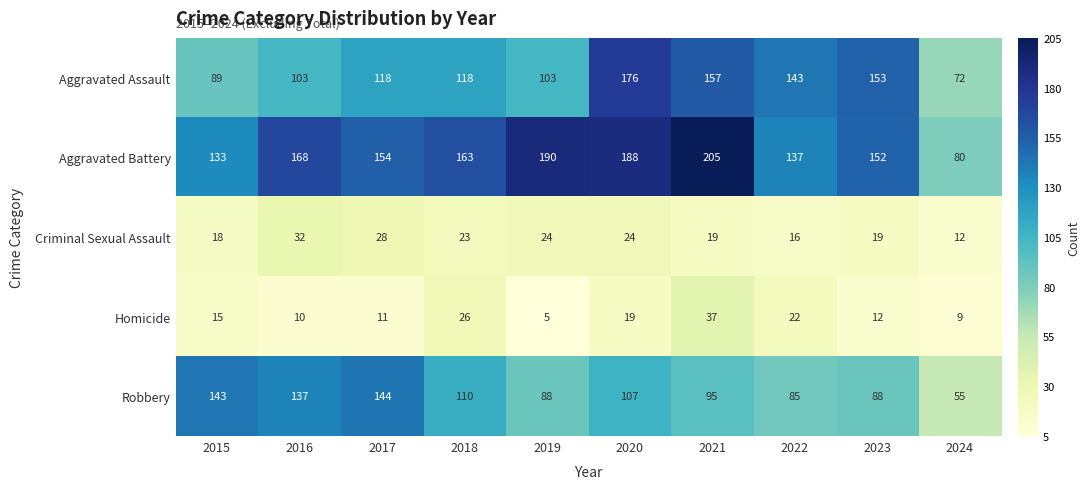

Which series has the widest spread of values?

Aggravated Battery